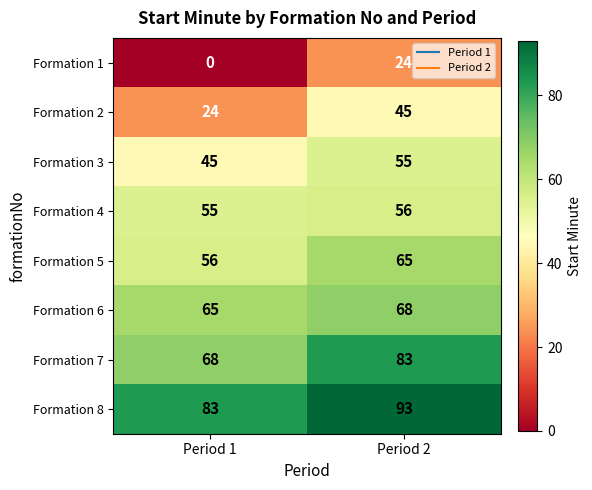

Reading right to left, list all the values displayed in this chart.

Formation 1: 24	0
Formation 2: 45	24
Formation 3: 55	45
Formation 4: 56	55
Formation 5: 65	56
Formation 6: 68	65
Formation 7: 83	68
Formation 8: 93	83